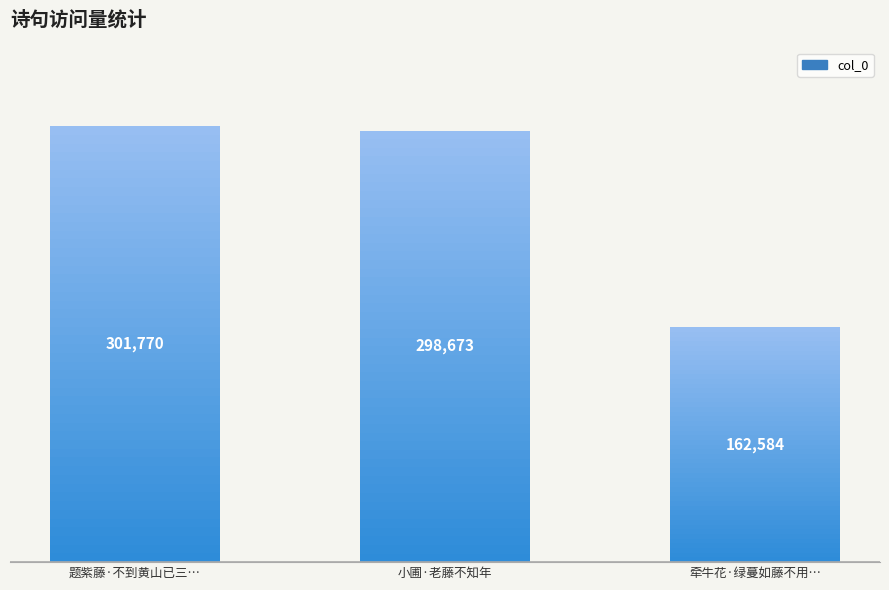

Does the chart contain any negative values?

No